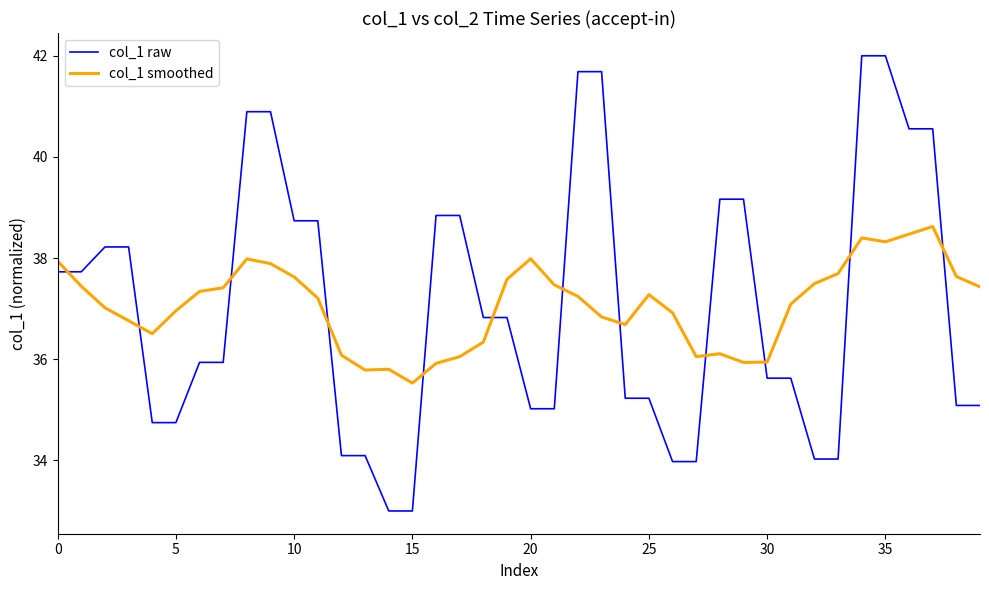

List the series in order of their peak value, highest first.

col_1 raw, col_1 smoothed